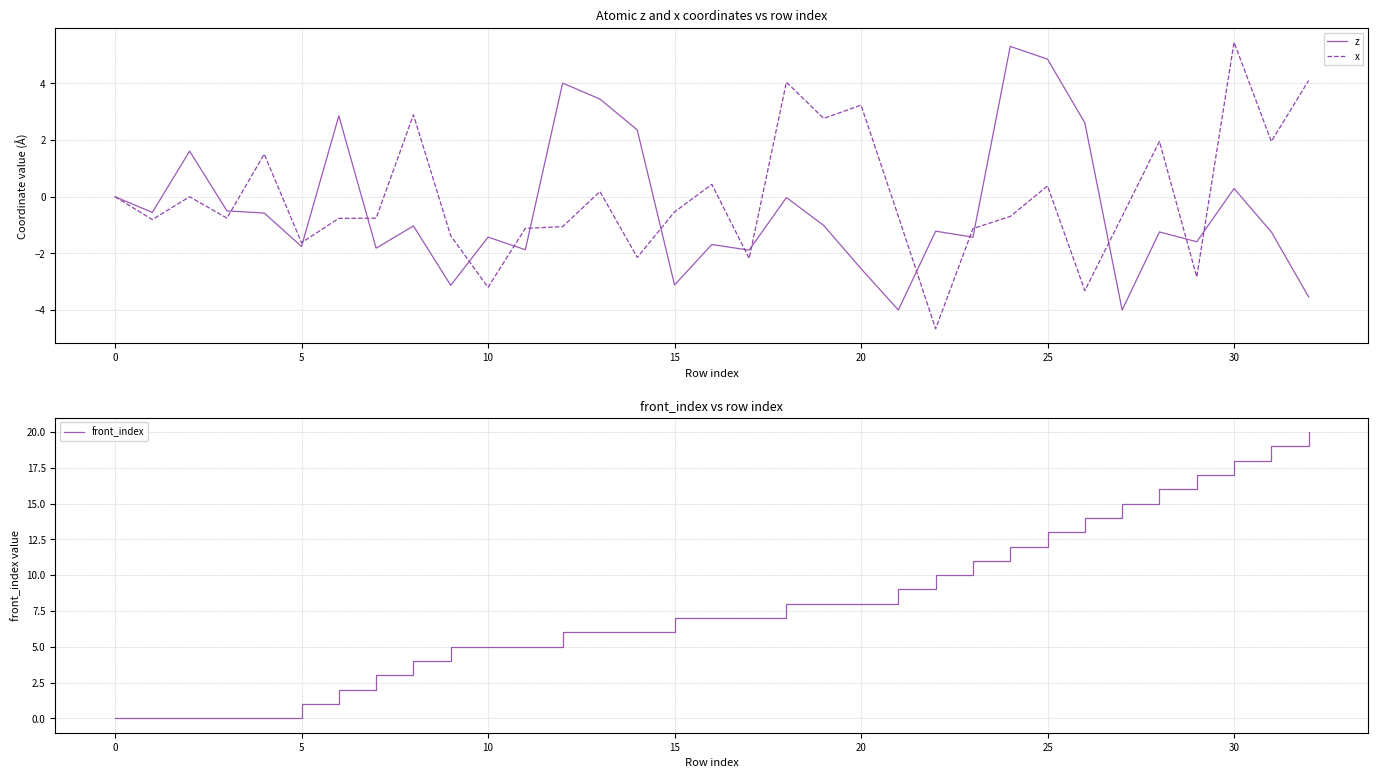

What is the difference between the maximum and minimum values in the z series?

9.3